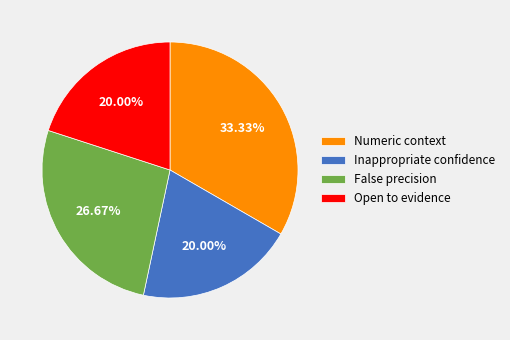

Approximately how many times larger is the value at Numeric context compared to Inappropriate confidence?

1.7